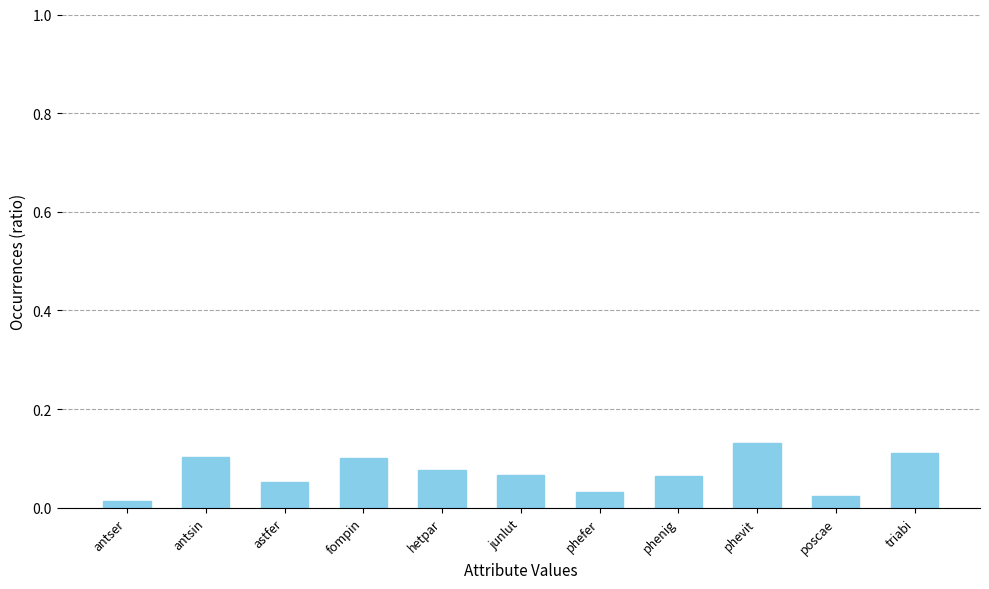

What is the sum of all values?

0.8